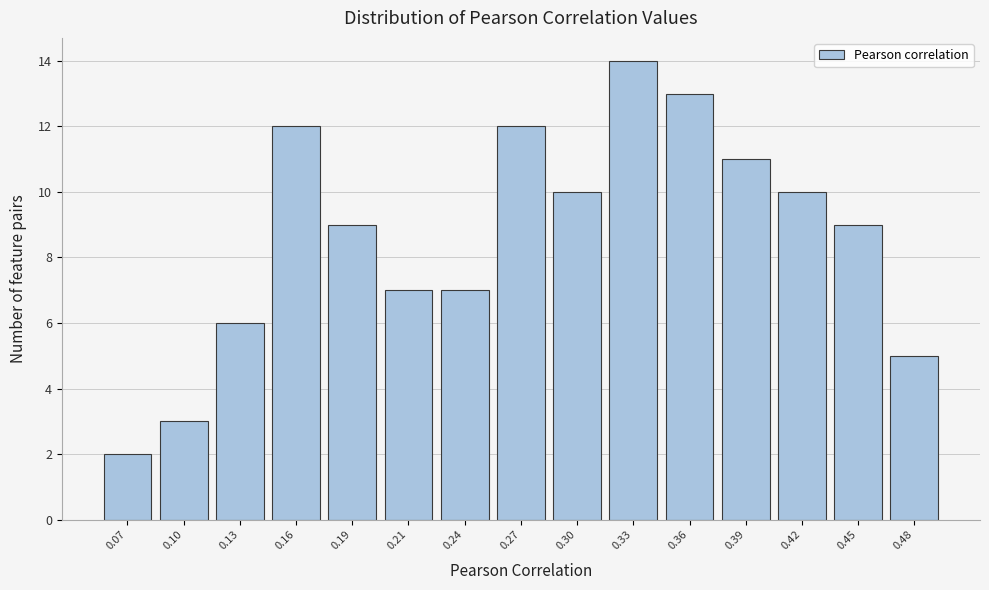

Reading left to right, extract all data points from this chart.

0.07=2	0.10=3	0.13=6	0.16=12	0.19=9	0.21=7	0.24=7	0.27=12	0.30=10	0.33=14	0.36=13	0.39=11	0.42=10	0.45=9	0.48=5